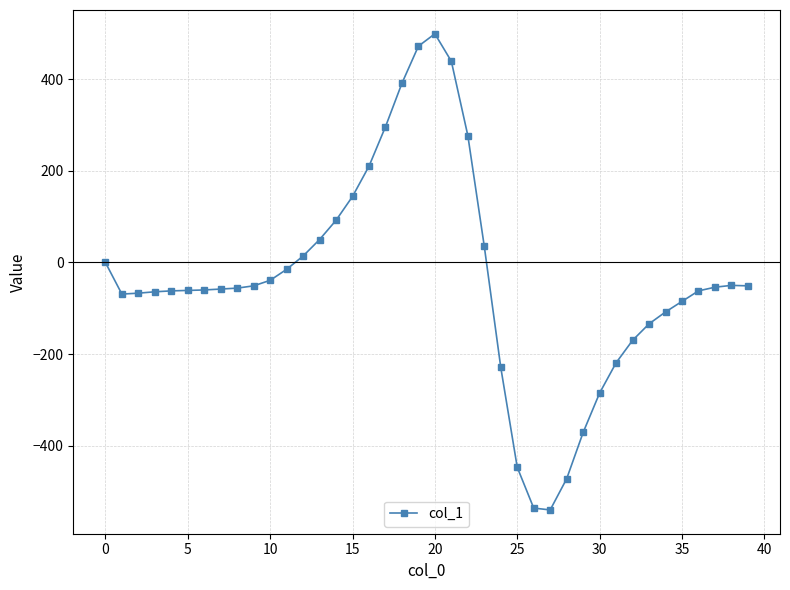

Is this an area chart (filled region under the line)?

No